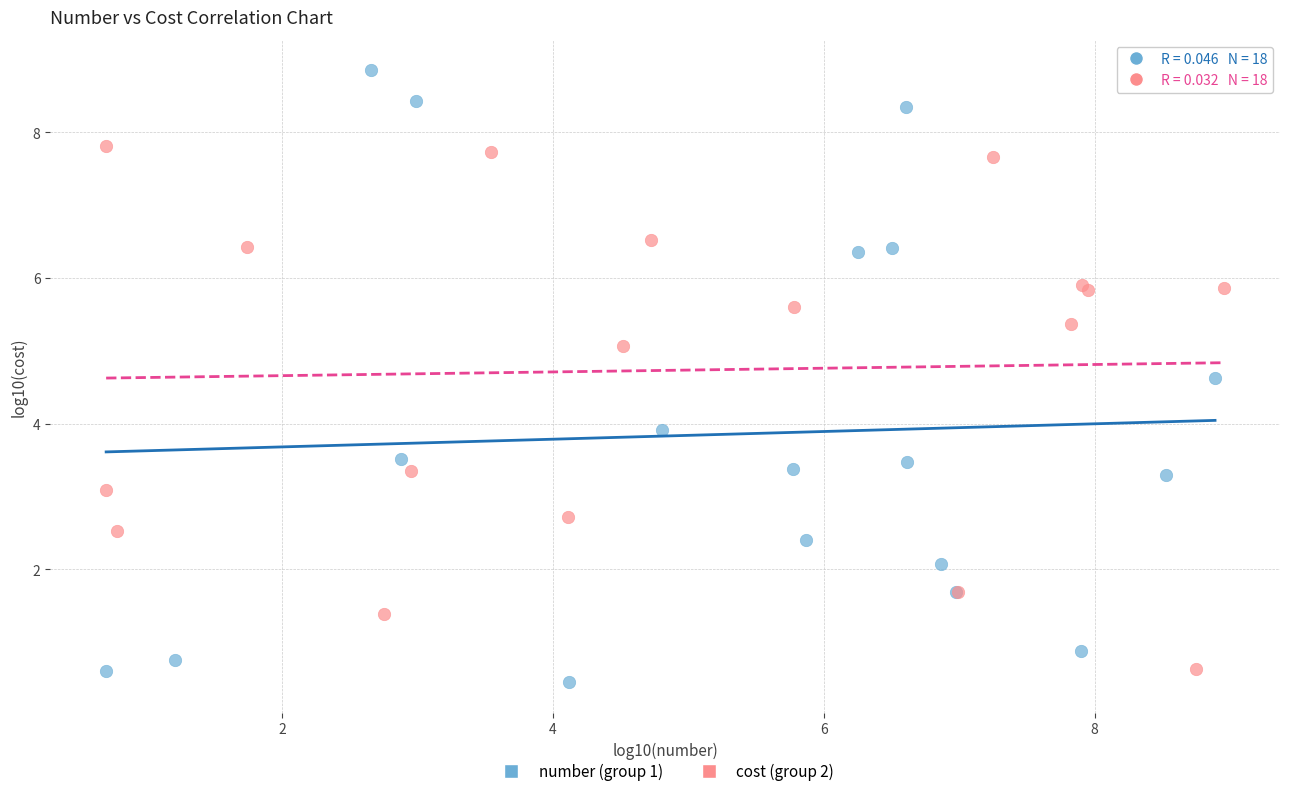

Which series has the widest spread of Y values?

number (group 1)